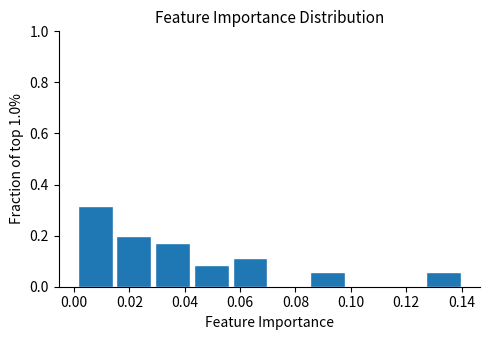

Reading left to right, transcribe this chart: for each bar, give the range it covers on the x-axis and its height. Neither the bar edges nor the heights are printed on the chart, so give them approximately, as read against the axes.

0.000 to 0.014: 0.32
0.014 to 0.028: 0.20
0.028 to 0.042: 0.18
0.042 to 0.056: 0.08
0.056 to 0.070: 0.12
0.070 to 0.084: 0
0.084 to 0.098: 0.06
0.098 to 0.112: 0
0.112 to 0.126: 0
0.126 to 0.140: 0.06